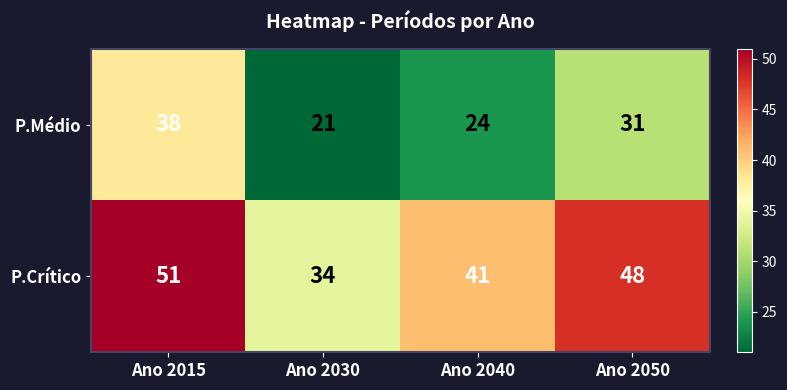

What is the total value across all series at Ano 2040?

65